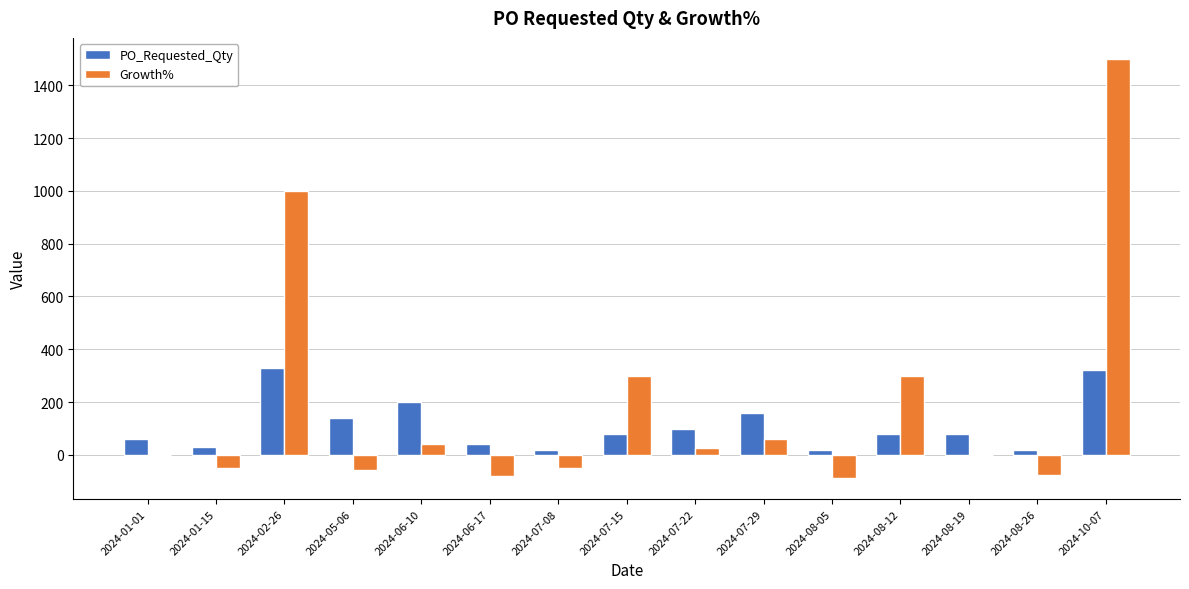

What is the spread (max minus min) of values at 2024-08-26?

95.0